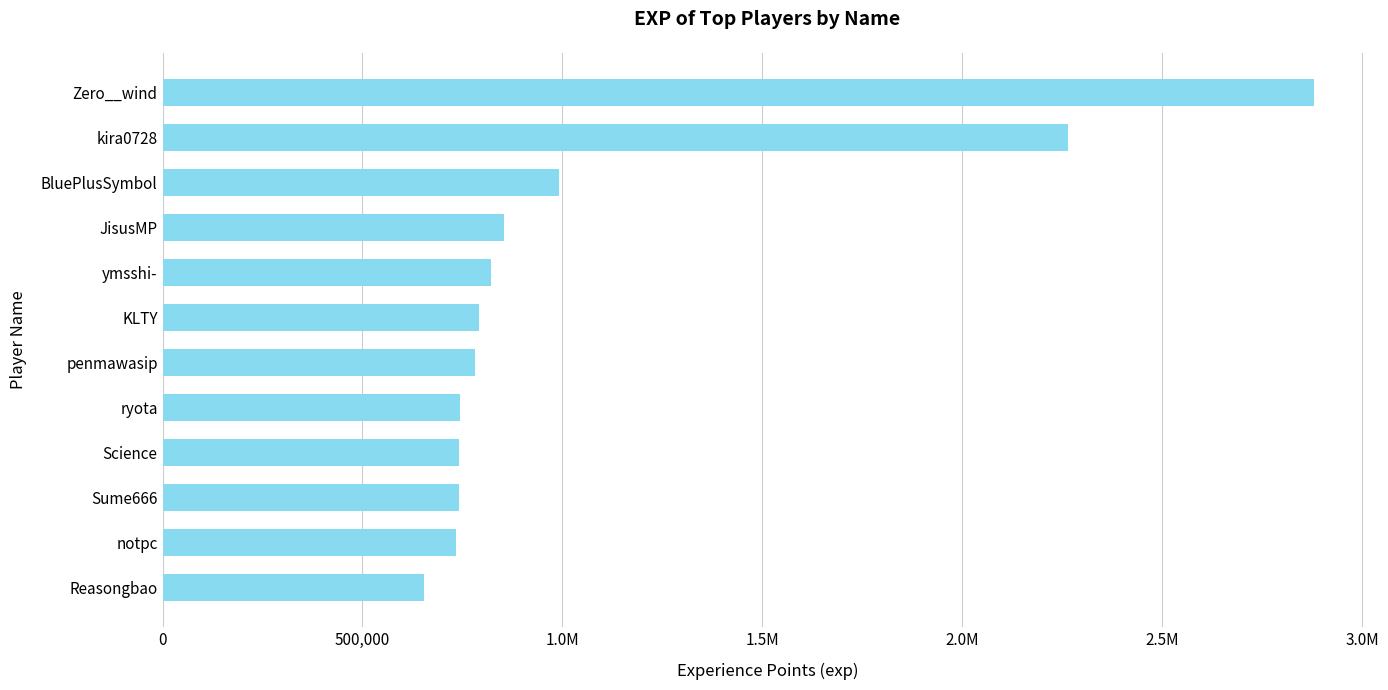

Are the bars horizontal?

Yes